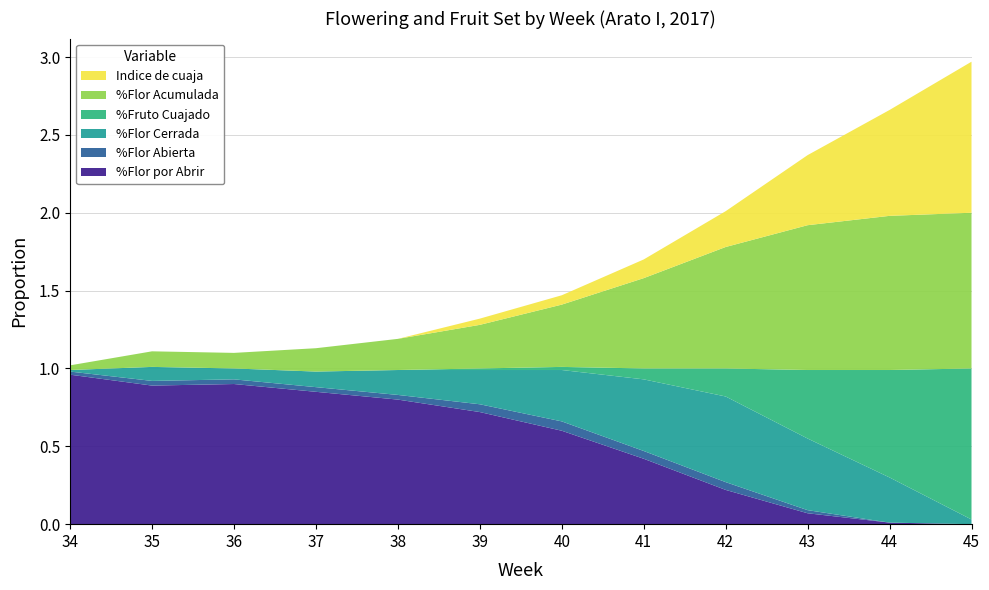

Reading left to right, what are all the values shown in this chart?

%Flor por Abrir: 34=1.0	35=0.9	36=0.9	37=0.8	38=0.8	39=0.7	40=0.6	41=0.4	42=0.2	43=0.1	44=0.0	45=0.0
%Flor Abierta: 34=0.0	35=0.0	36=0.0	37=0.0	38=0.0	39=0.1	40=0.1	41=0.1	42=0.1	43=0.0	44=0.0	45=0.0
%Flor Cerrada: 34=0.0	35=0.1	36=0.1	37=0.1	38=0.2	39=0.2	40=0.3	41=0.5	42=0.6	43=0.5	44=0.3	45=0.0
%Fruto Cuajado: 34=0.0	35=0.0	36=0.0	37=0.0	38=0.0	39=0.0	40=0.0	41=0.1	42=0.2	43=0.4	44=0.7	45=1.0
%Flor Acumulada: 34=0.0	35=0.1	36=0.1	37=0.1	38=0.2	39=0.3	40=0.4	41=0.6	42=0.8	43=0.9	44=1.0	45=1.0
Indice de cuaja: 34=0.0	35=0.0	36=0.0	37=0.0	38=0.0	39=0.0	40=0.1	41=0.1	42=0.2	43=0.5	44=0.7	45=1.0